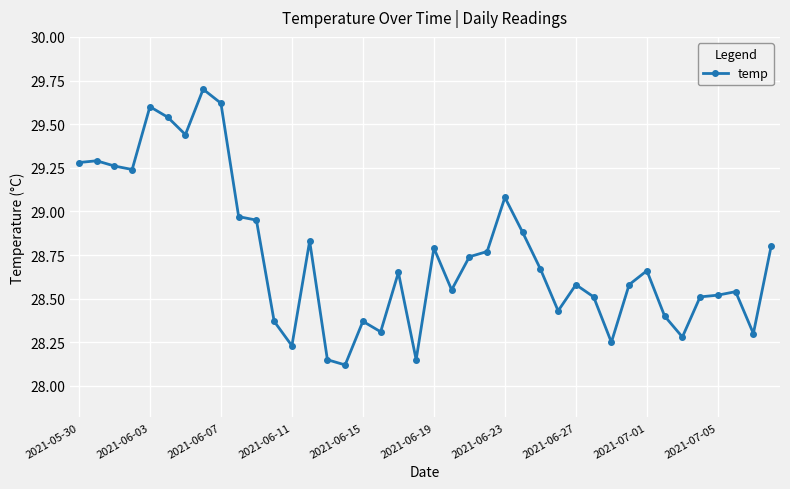

True or false: there are more than 2 points higher than both neighbors.

True